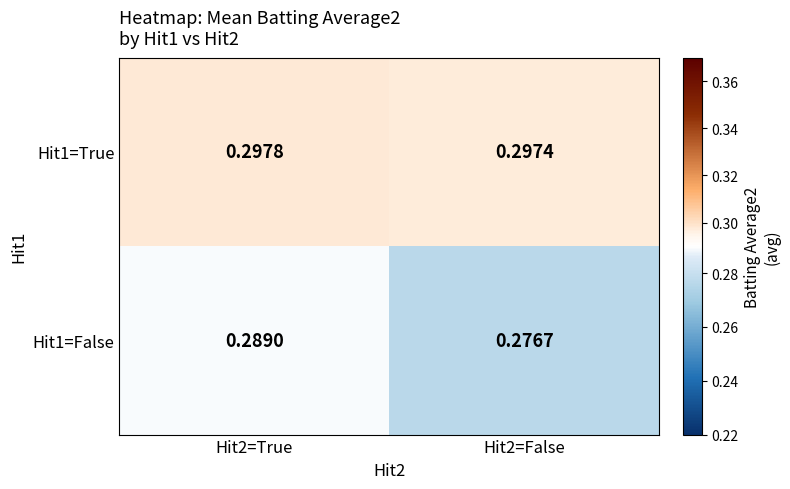

Is the value of Hit1=True at Hit2=False greater than the value of Hit1=False at Hit2=True?

Yes